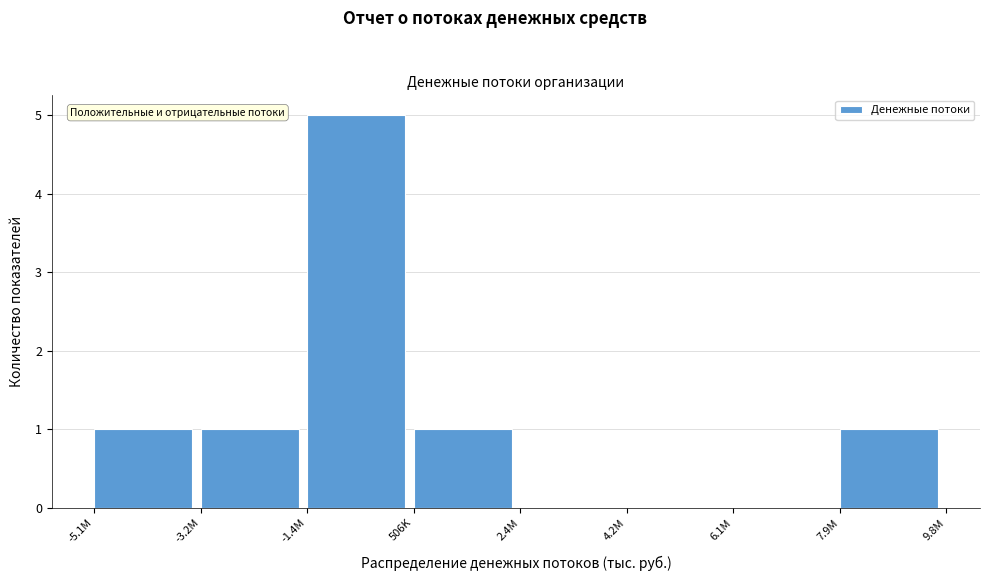

Reading right to left, transcribe all the data shown in this chart.

7.9M=1	6.1M=0	4.2M=0	2.4M=0	506K=1	-1.4M=5	-3.2M=1	-5.1M=1